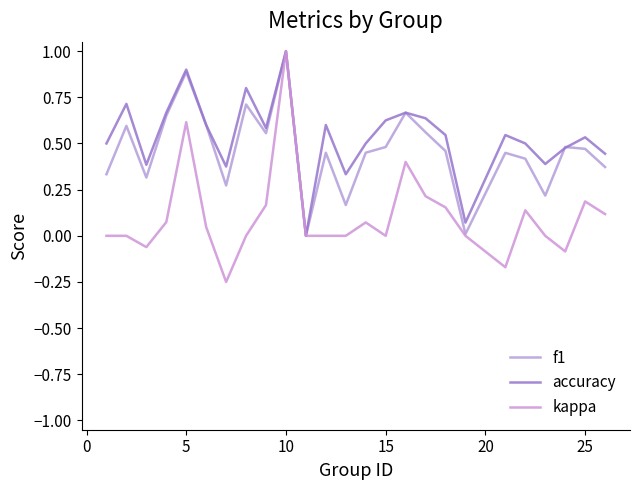

Does the chart have visible grid lines?

No